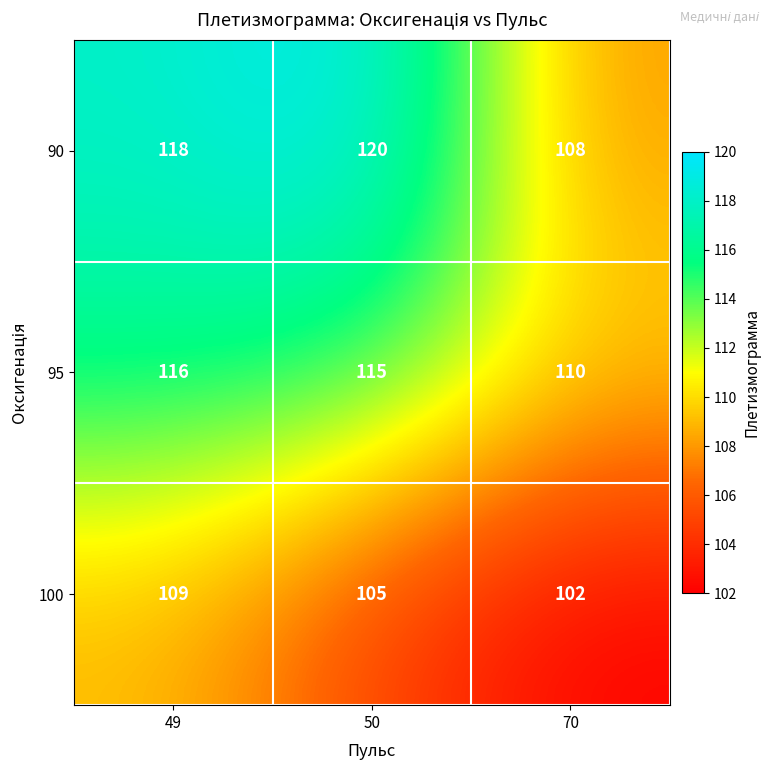

At 70, list the series in order from largest to smallest.

95, 90, 100